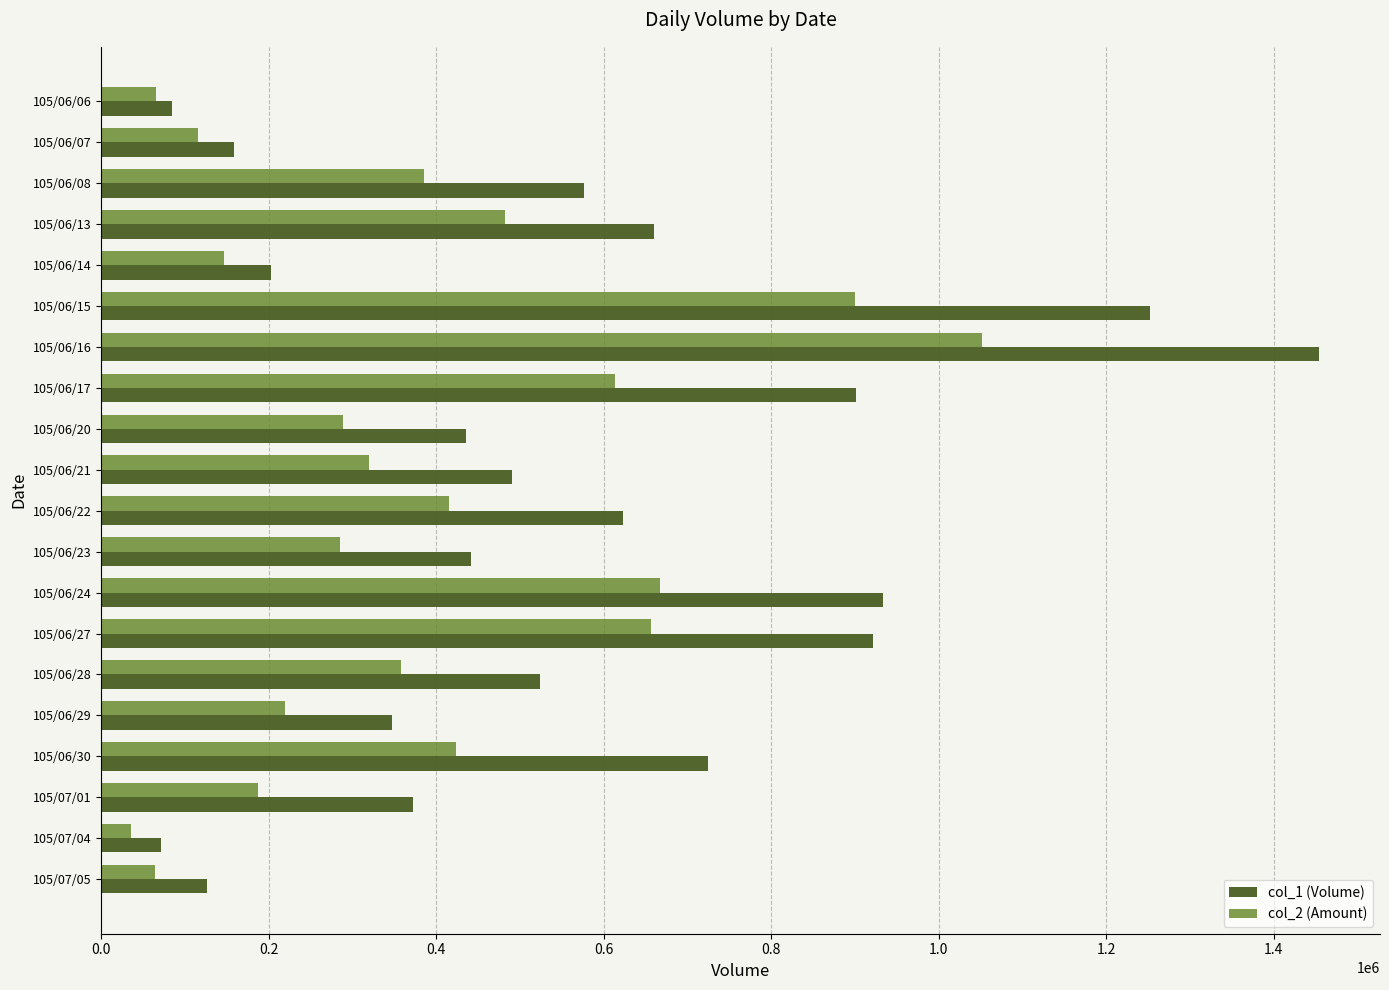

Which category has the highest value in the col_2 (Amount) series?

105/06/16